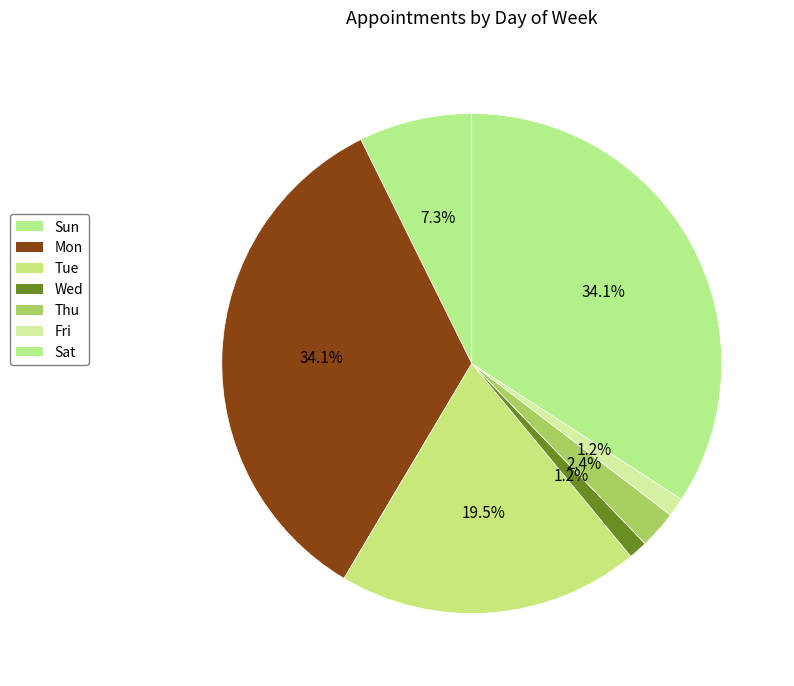

How many segments does this pie chart have?

7